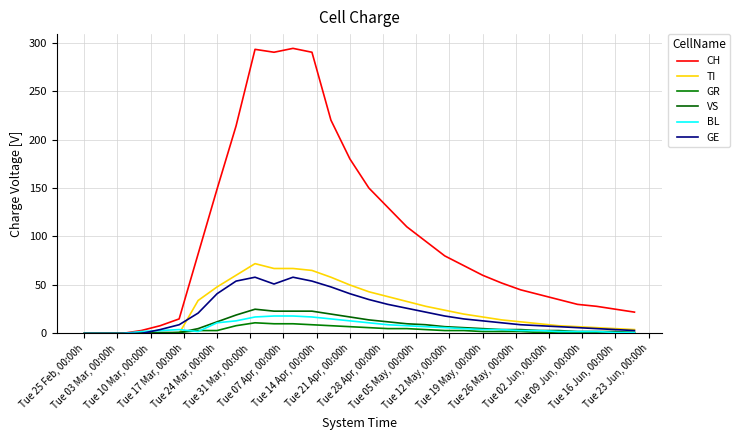

Does the chart display data point markers on the line(s)?

No